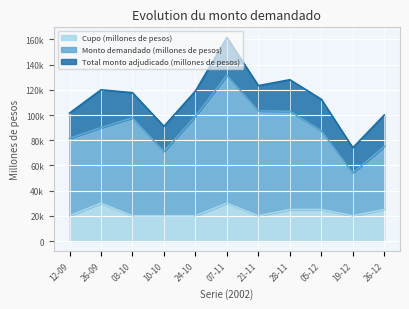

True or false: Cupo (millones de pesos) and Monto demandado (millones de pesos) intersect in this chart.

False